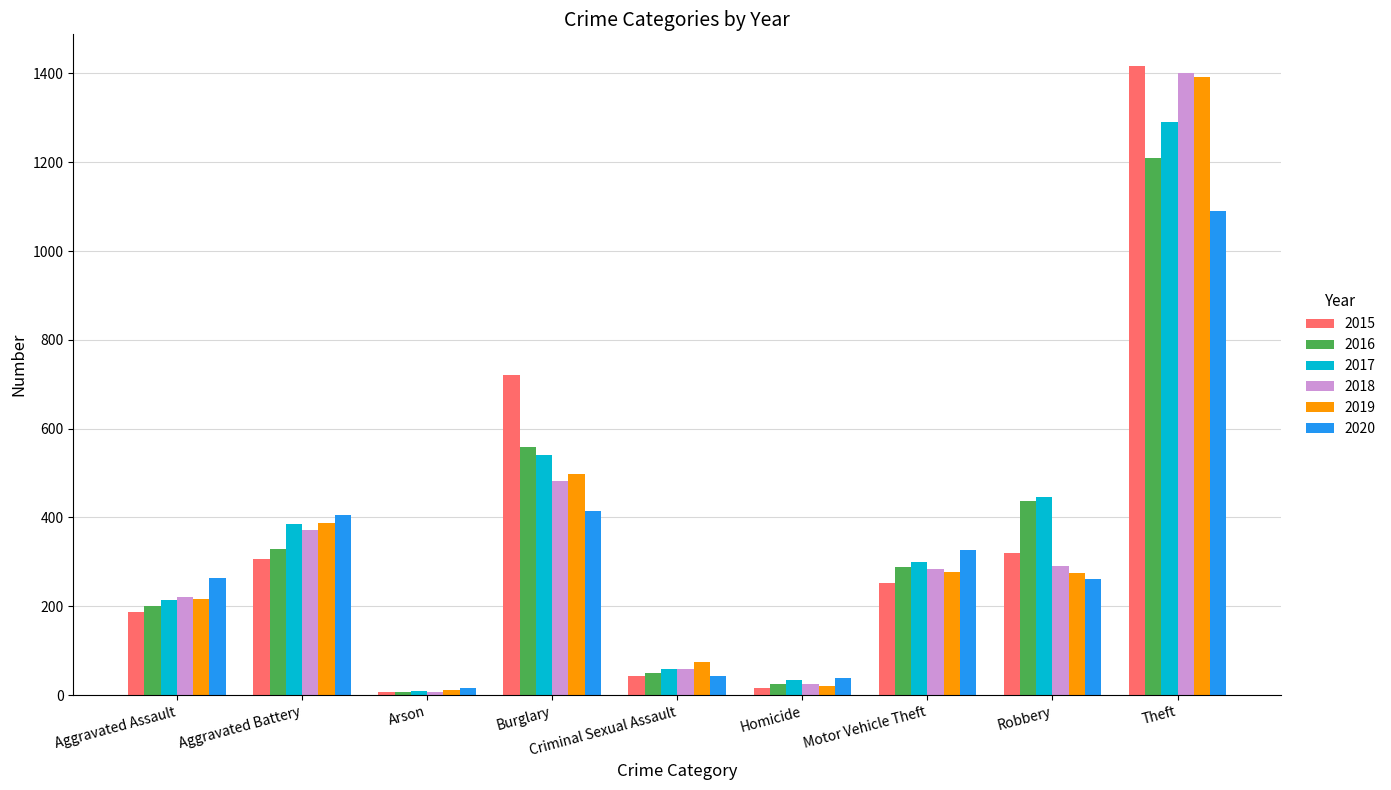

Is the value of 2018 at Homicide greater than the value of 2016 at Burglary?

No